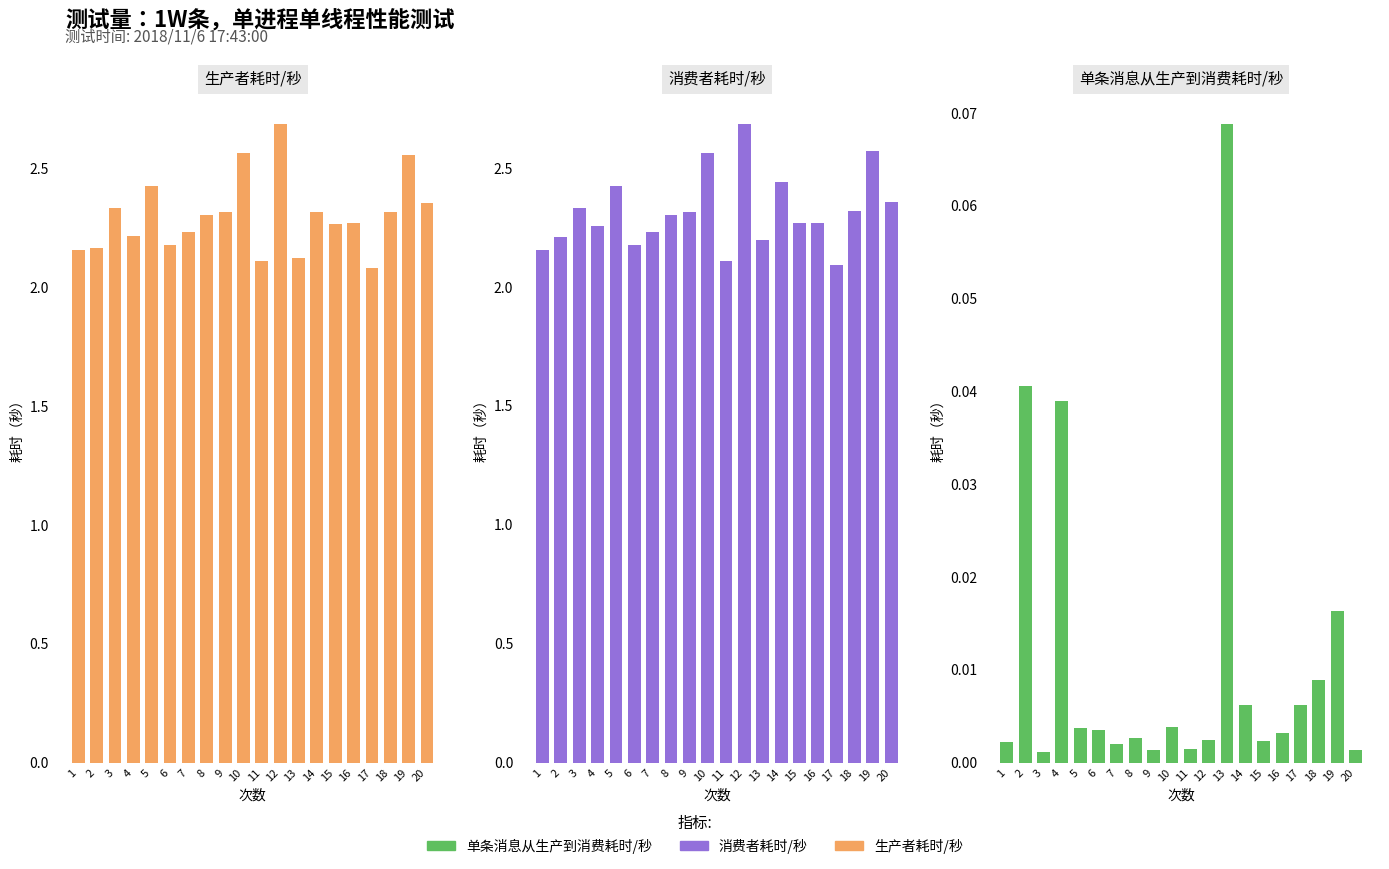

What is the greatest value displayed?

2.7